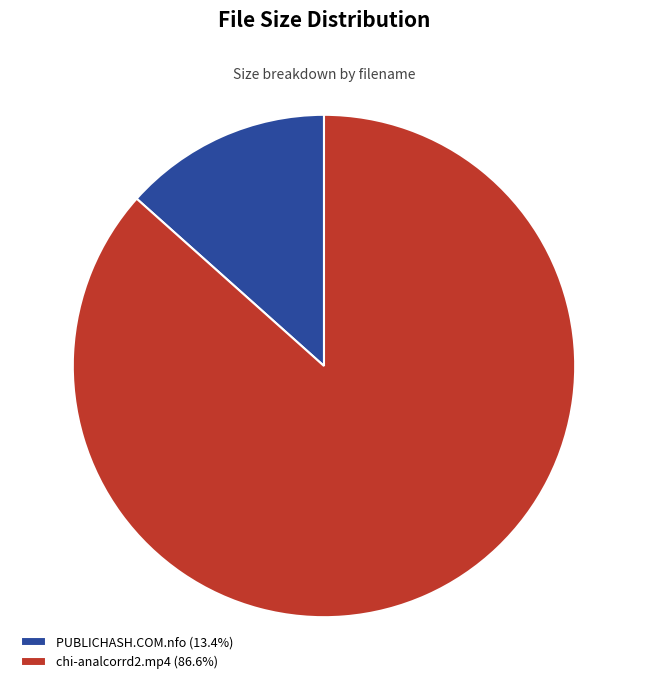

Which slice represents more than half of the pie?

chi-analcorrd2.mp4